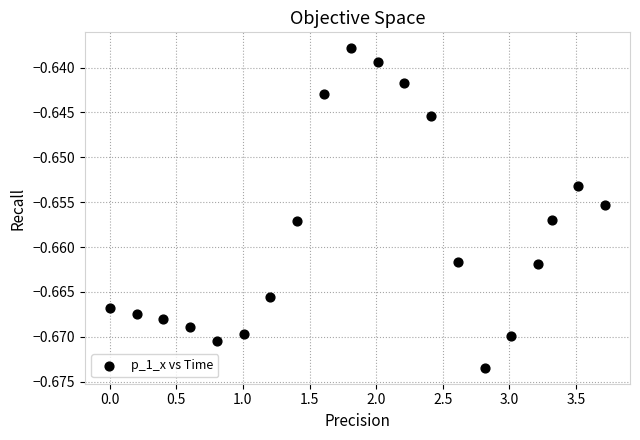

What is the range of X values (max minus min)?

3.7